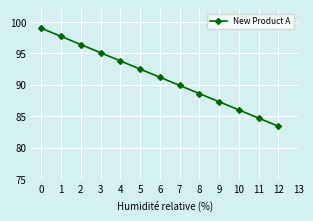

Rank the categories by value from lowest to highest.

12, 11, 10, 9, 8, 7, 6, 5, 4, 3, 2, 1, 0